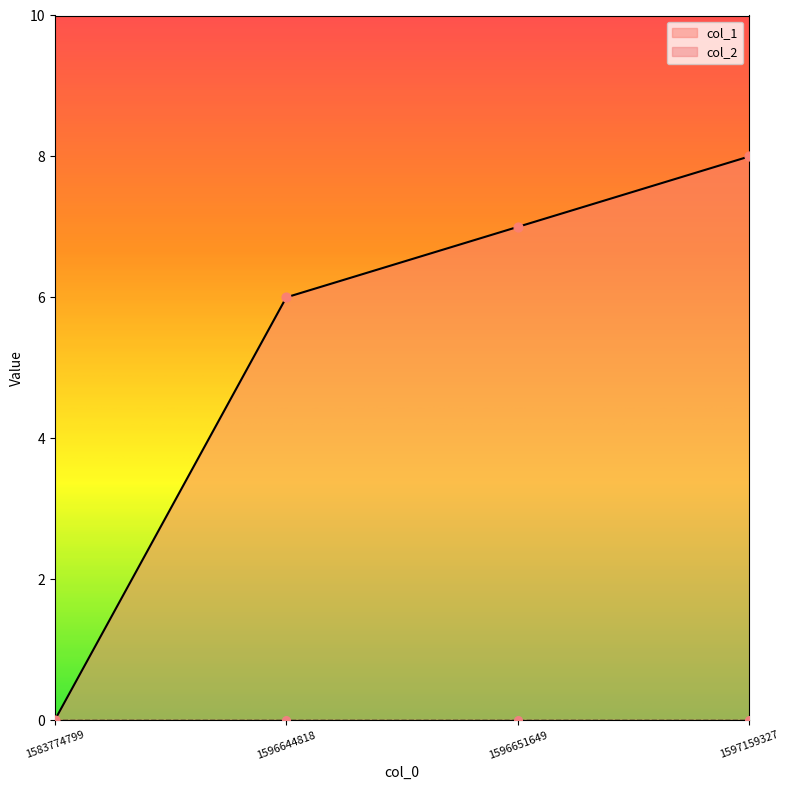

Between 1583774799 and 1596644818, which is larger?

1596644818